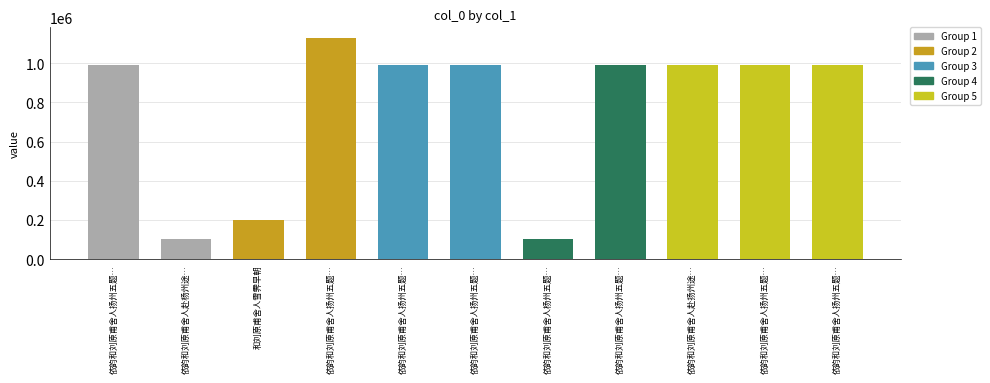

How many series are shown in this chart?

1